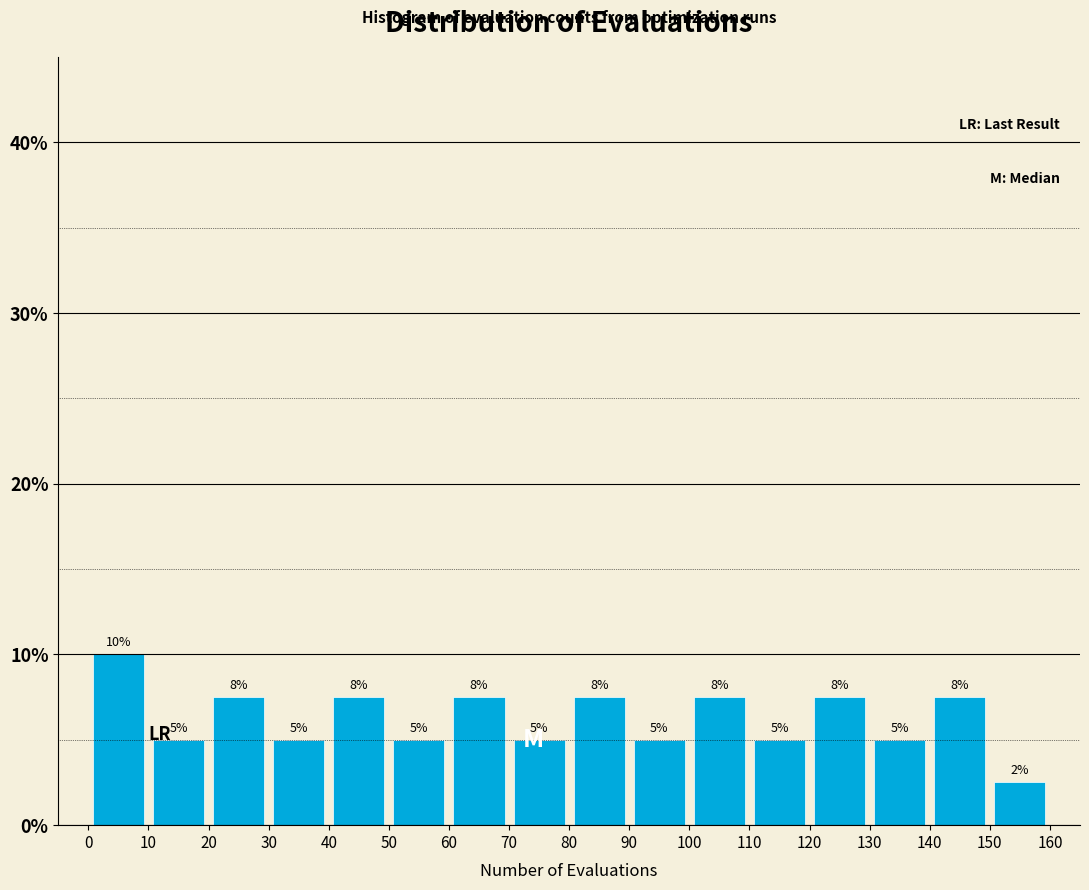

Which range on the x-axis has the tallest bar?

0 to 10